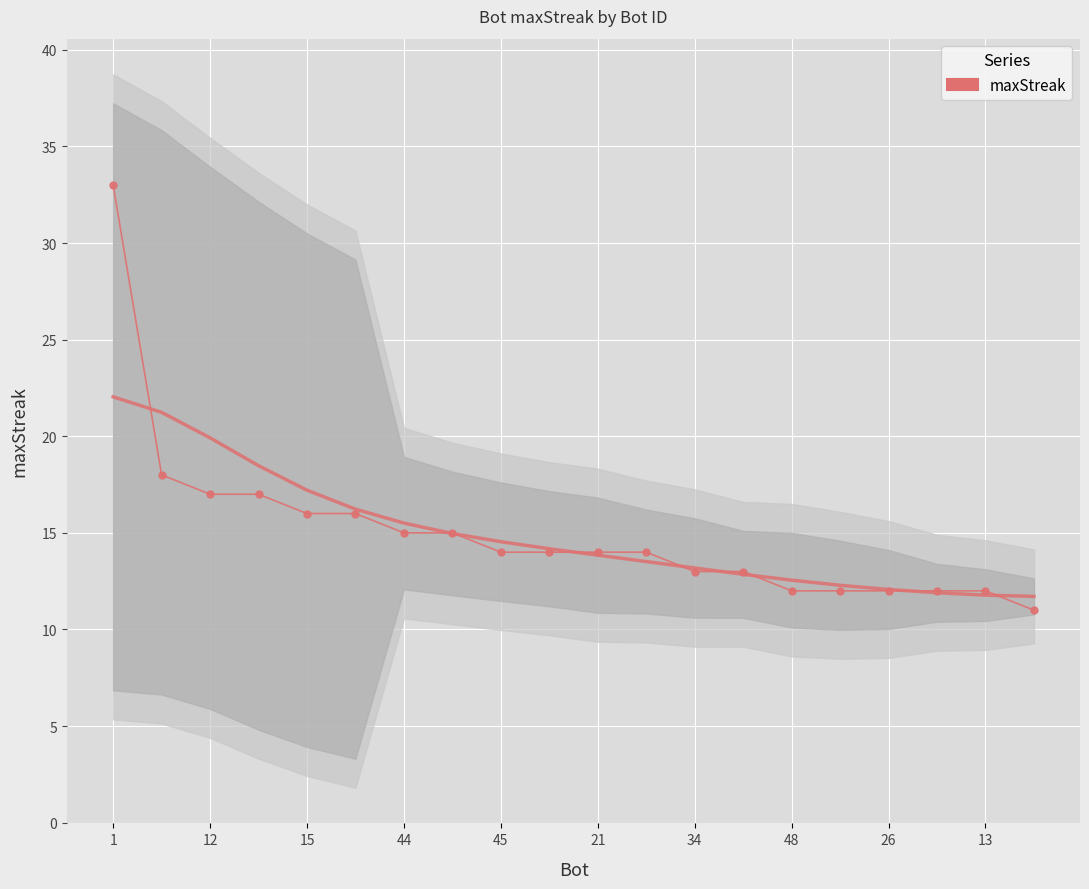

What is the sum of all values?

300